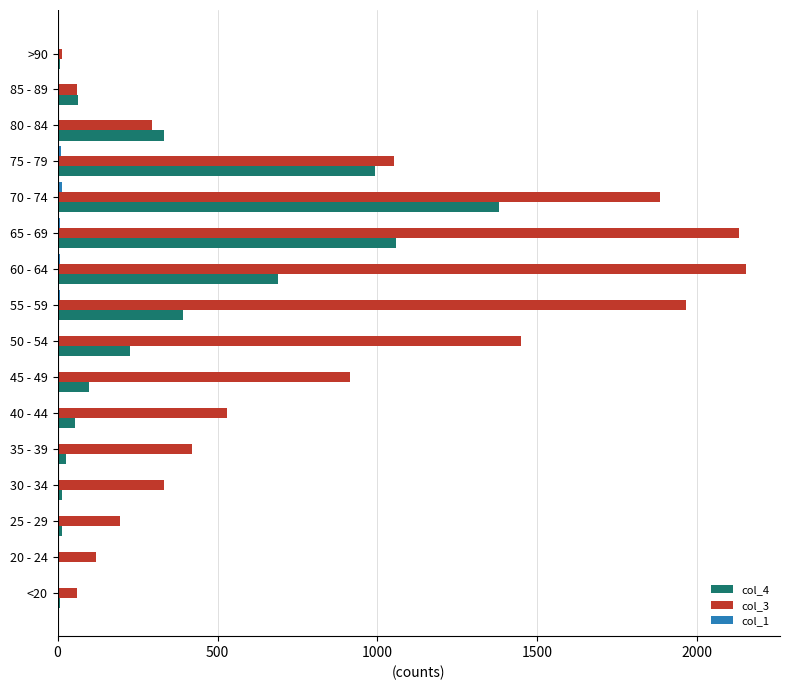

Is the value of col_3 at 35 - 39 greater than the value of col_4 at 85 - 89?

Yes